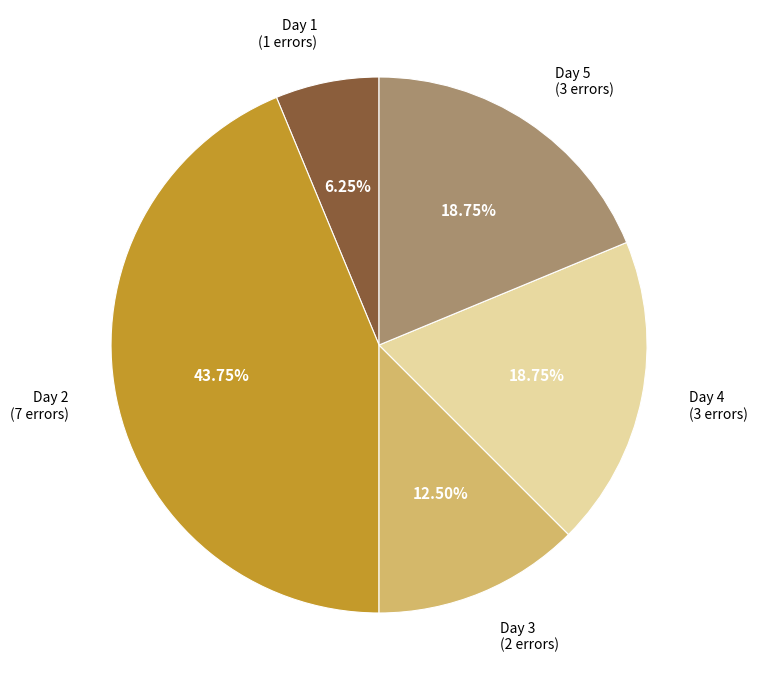

Approximately how many times larger is the value at Day 1 (1 errors) compared to Day 4 (3 errors)?

0.3